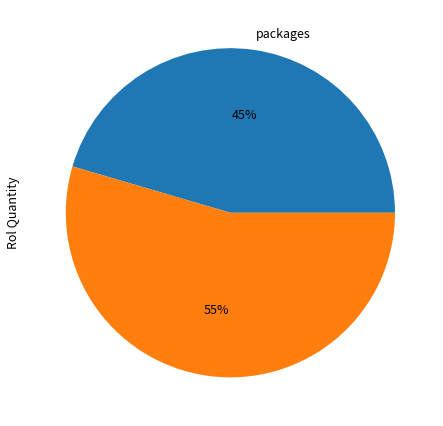

To the nearest percent, what is the average slice percentage?

50%